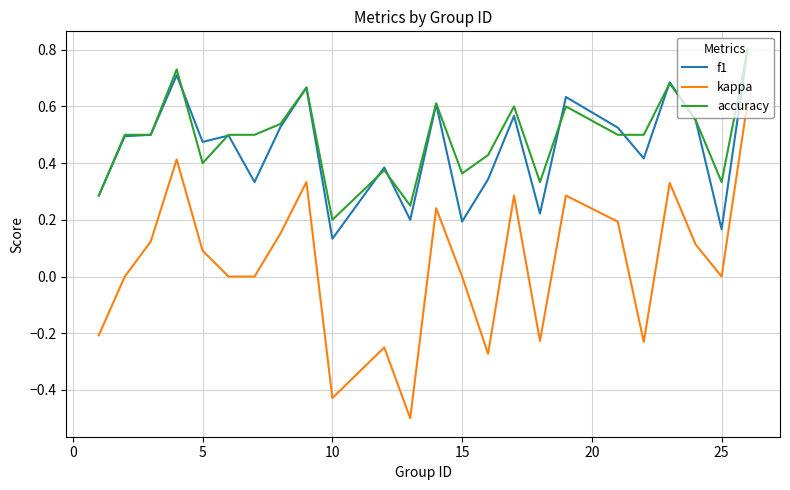

How many lines are shown in the chart?

3